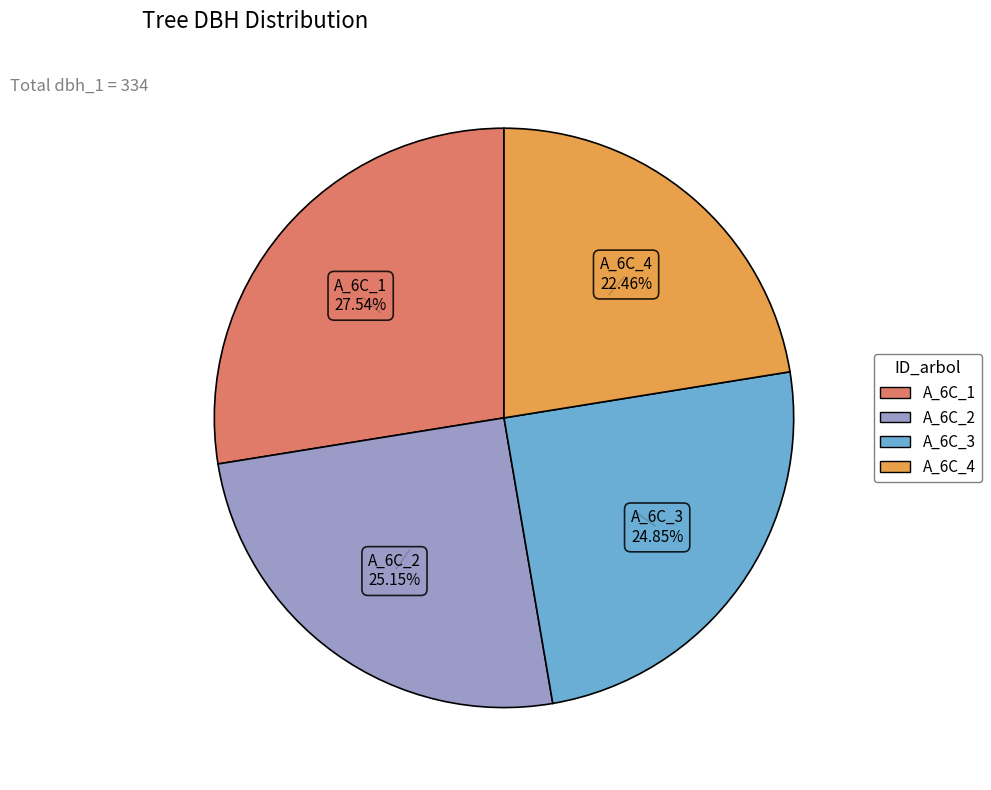

To the nearest percent, what is the average slice percentage?

25%